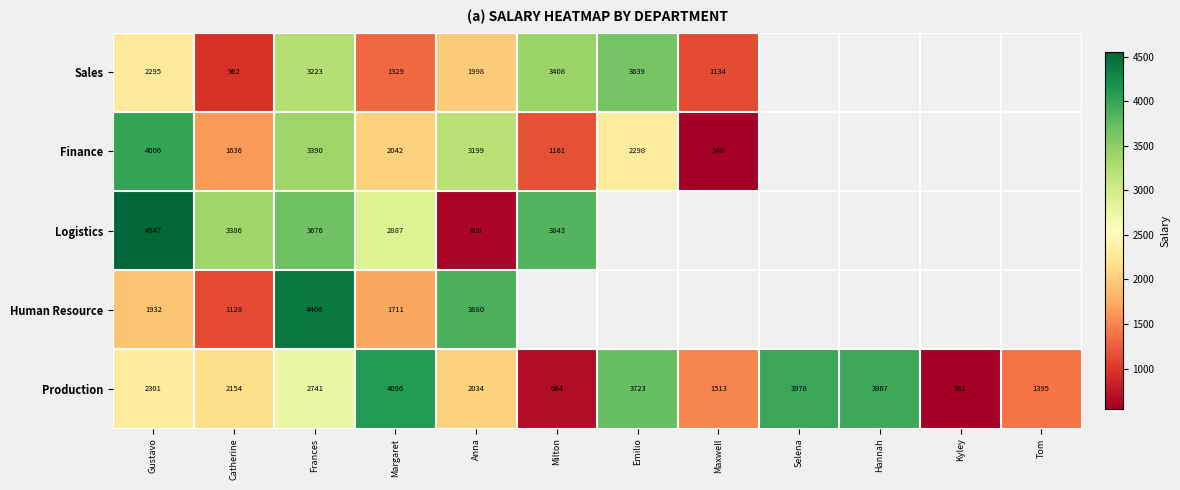

Read the Production value at Frances, to the nearest 50.

2750